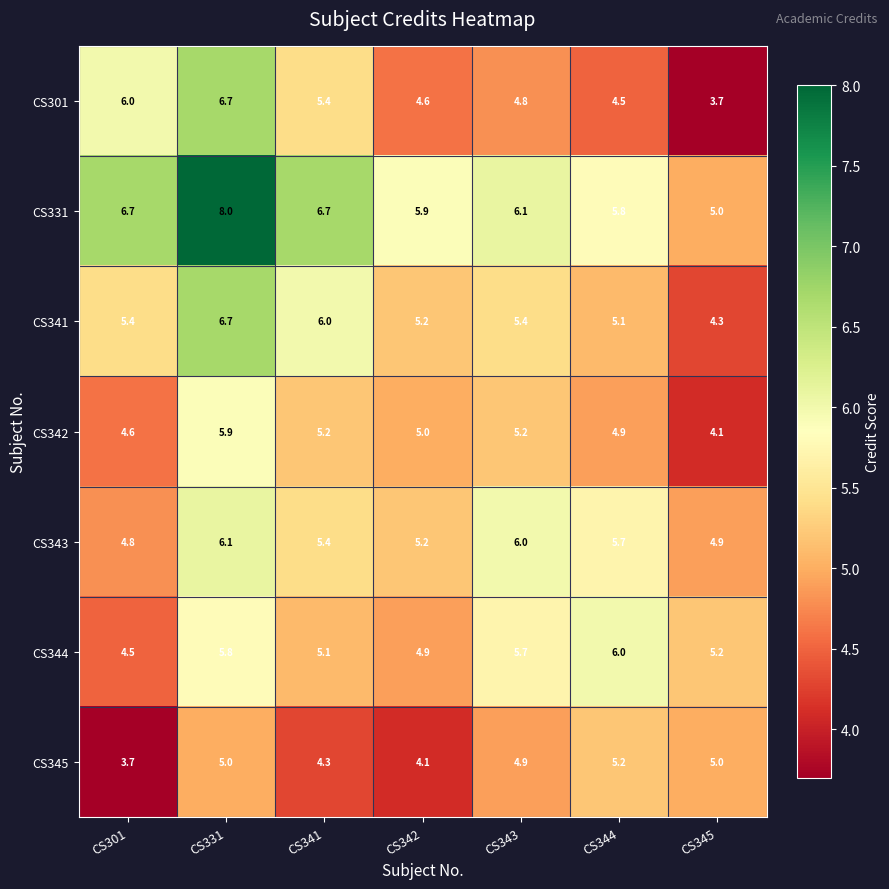

What is the difference between the highest and lowest values at CS301?

3.0